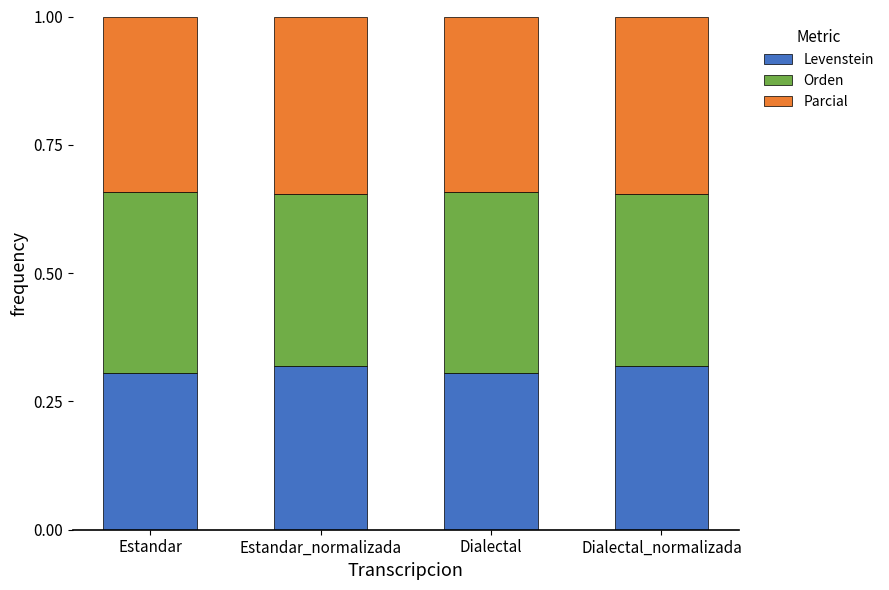

What is the sum of all Levenstein values?

1.2